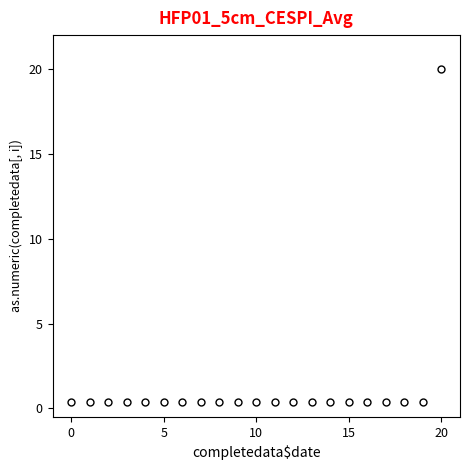

Reading left to right, transcribe all the data shown in this chart.

0.4	0.4	0.4	0.4	0.4	0.4	0.4	0.4	0.4	0.4	0.4	0.4	0.4	0.4	0.4	0.4	0.4	0.4	0.4	0.4	20.0